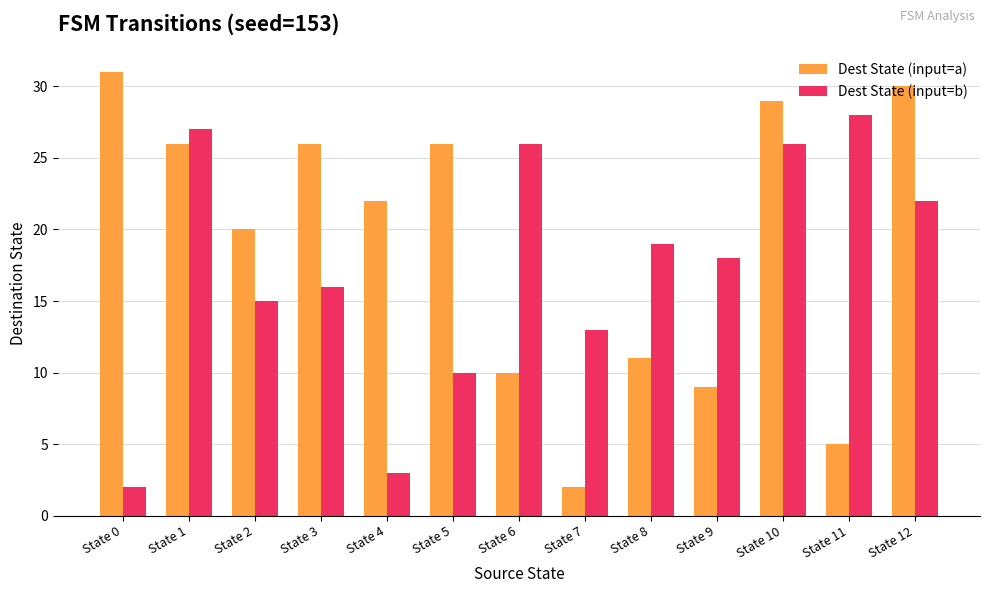

Rank the series at State 5 from lowest to highest value.

Dest State (input=b), Dest State (input=a)